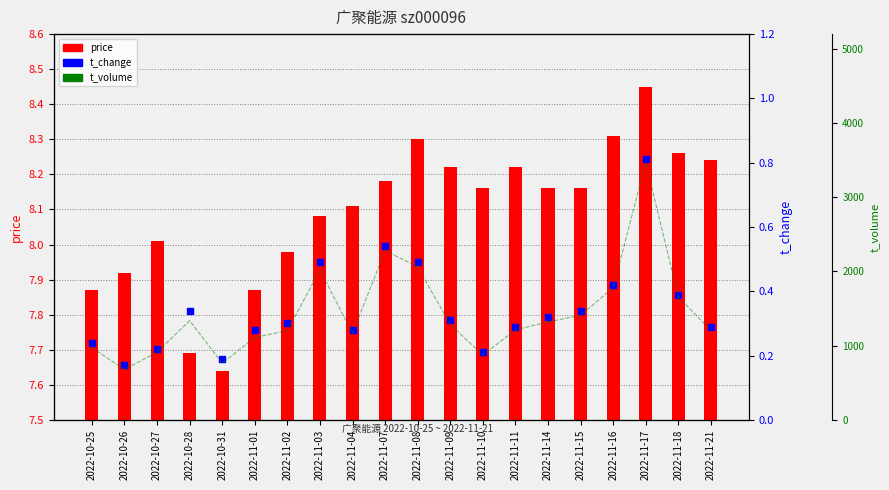

Which series has the widest spread of Y values?

t_volume